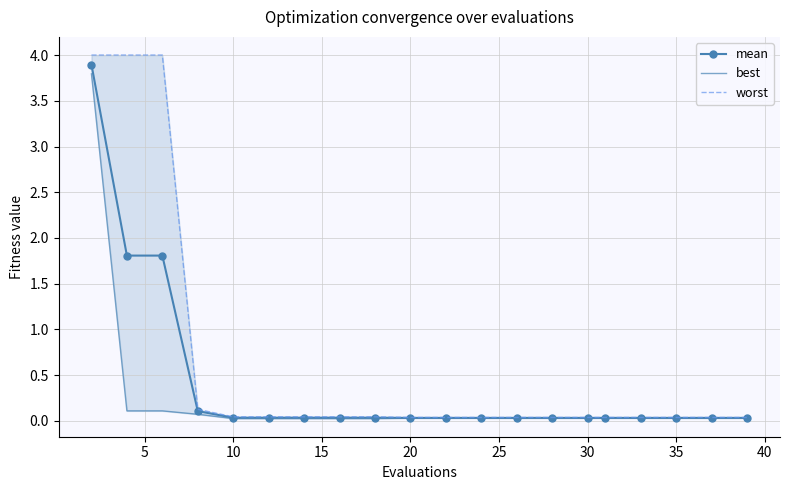

How many lines are shown in the chart?

3